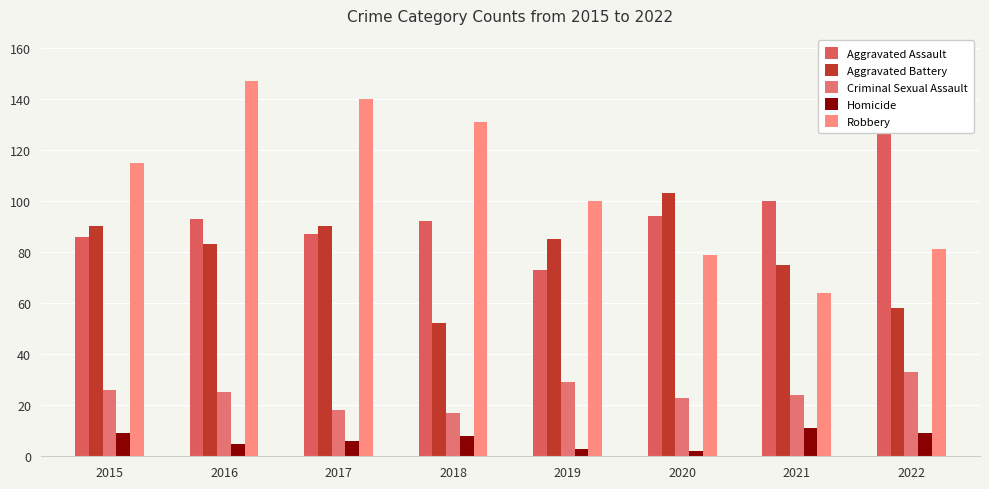

List the labels in order of Homicide value, largest first.

2021, 2015, 2022, 2018, 2017, 2016, 2019, 2020